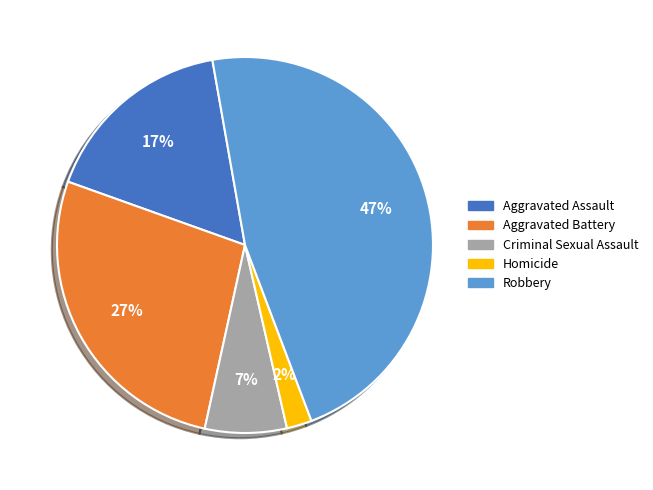

What percentage is the Homicide slice, to the nearest percent?

2%